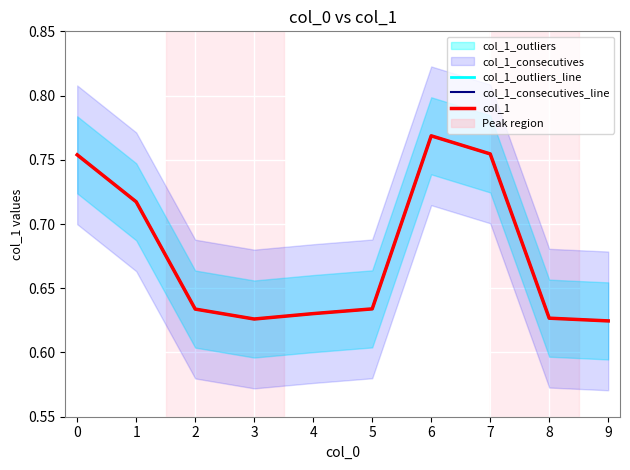

True or false: col_1_outliers_line and col_1 intersect in this chart.

False